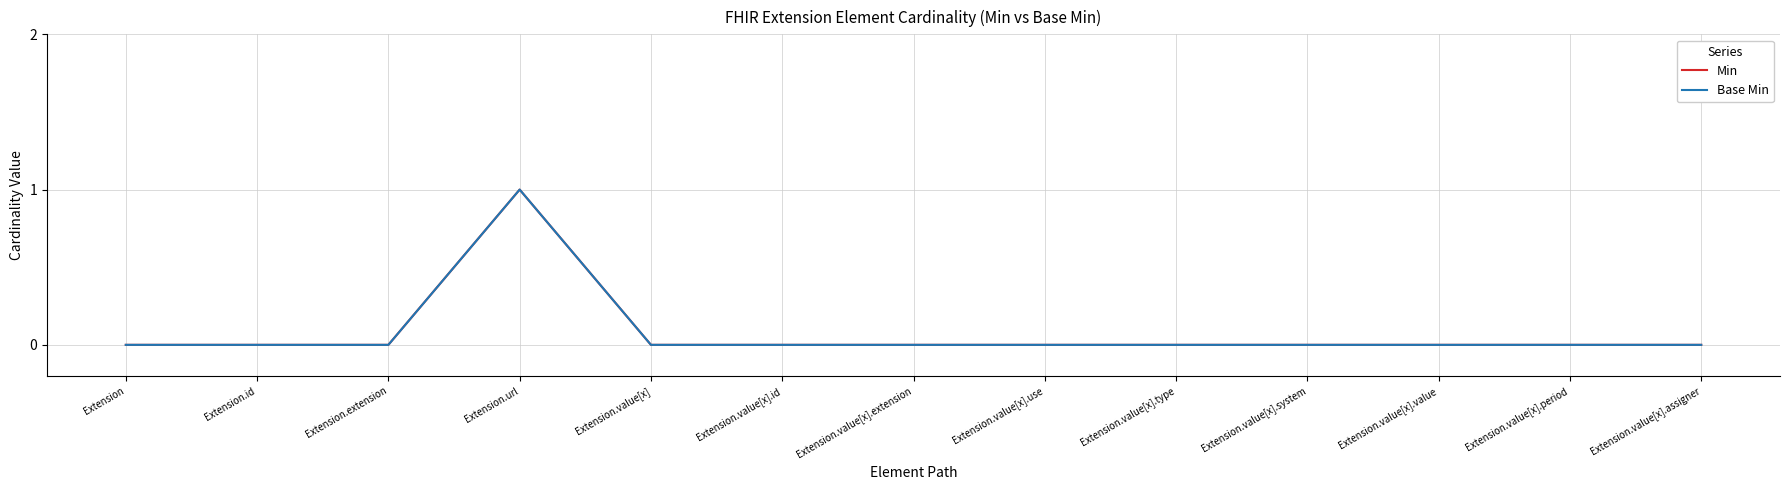

Does the chart have visible grid lines?

Yes